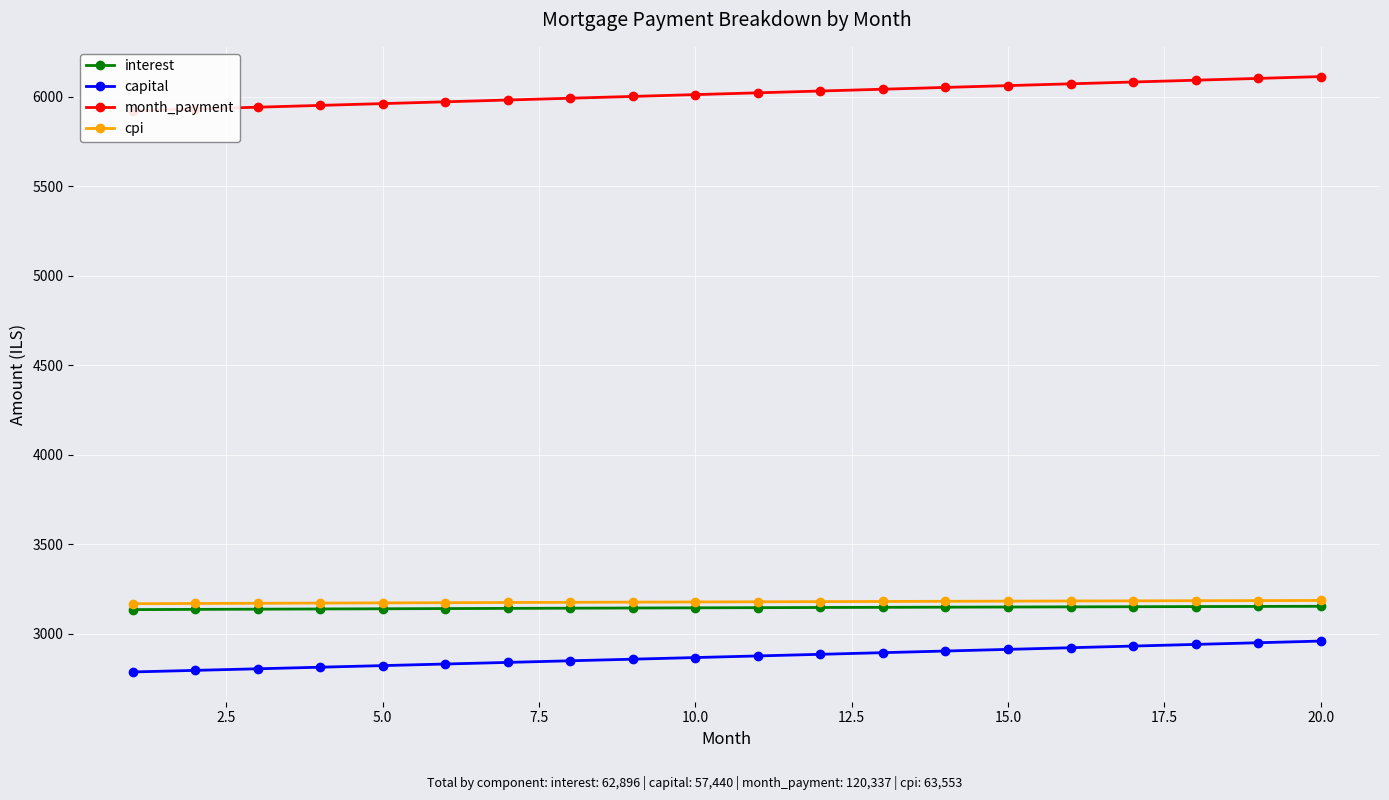

What is the difference between the maximum and minimum values in the cpi series?

18.1